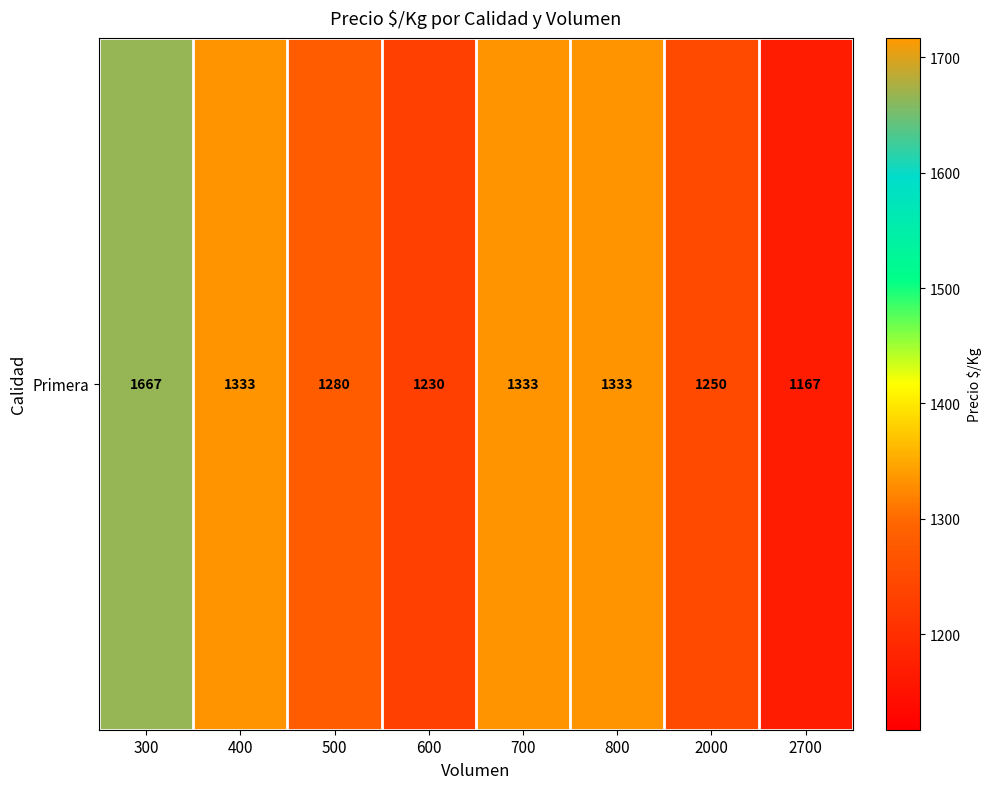

Which has a higher value, 700 or 2000?

700